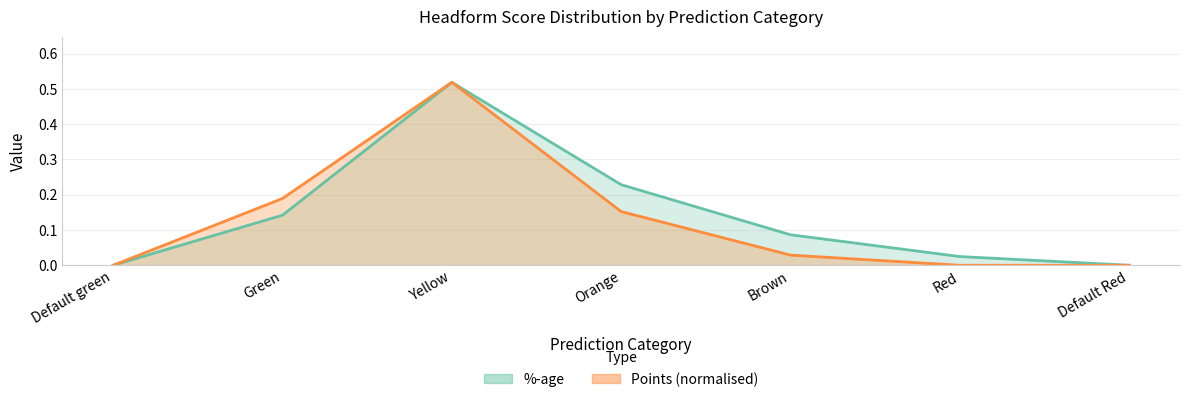

Which series has the largest total across all categories?

%-age